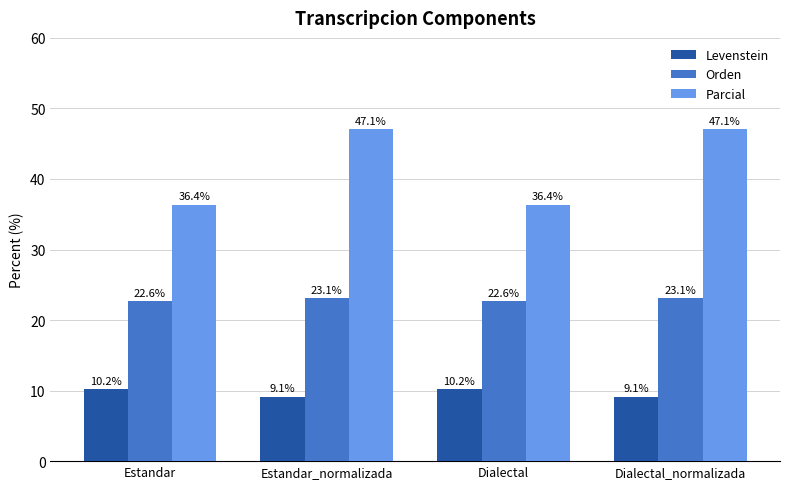

Are the bars horizontal?

No